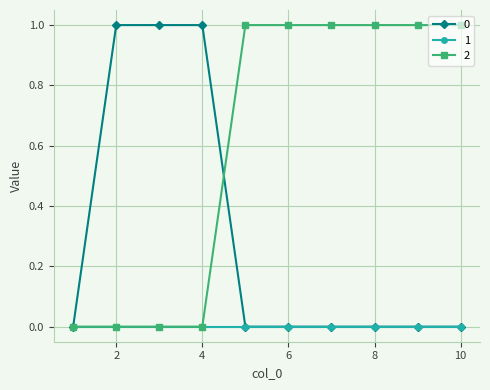

Rank the series by their average value, from lowest to highest.

1, 0, 2